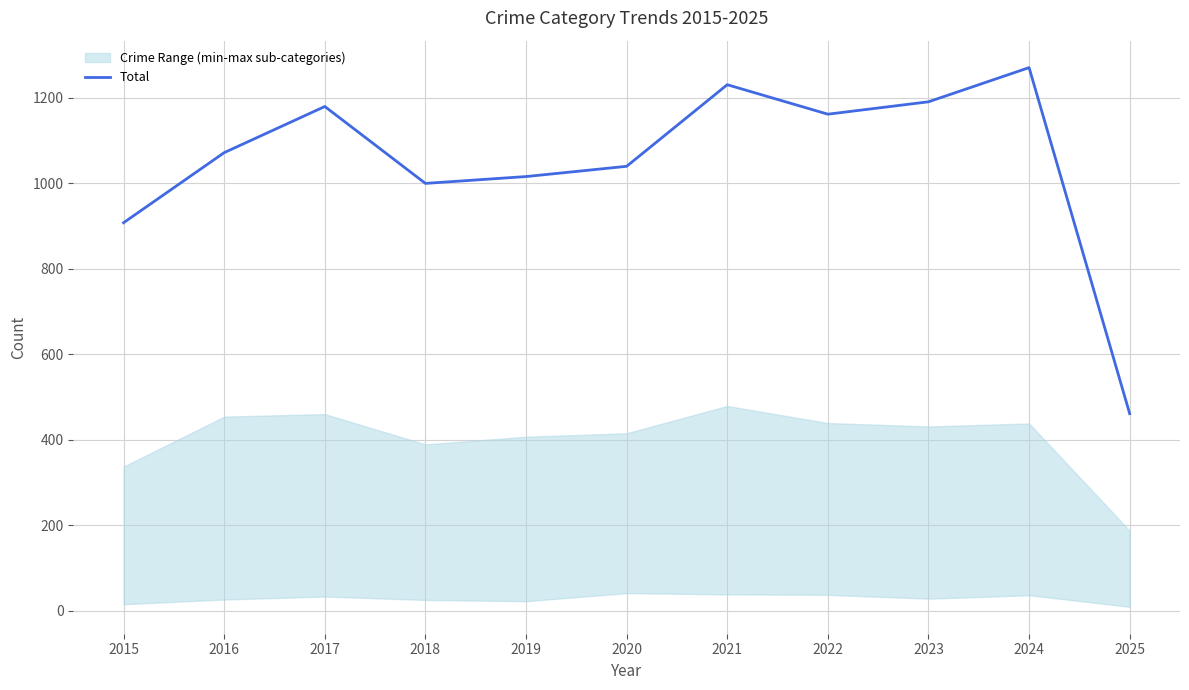

What is the maximum value shown in the chart?

1271